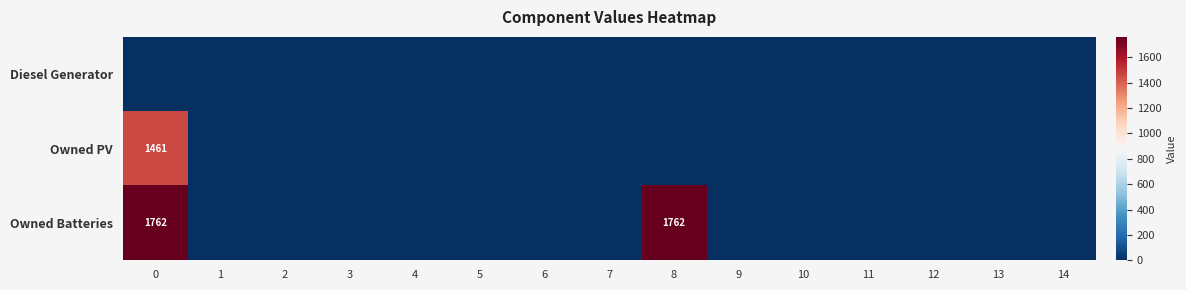

Is the value of Diesel Generator at 2 greater than the value of Owned Batteries at 5?

No